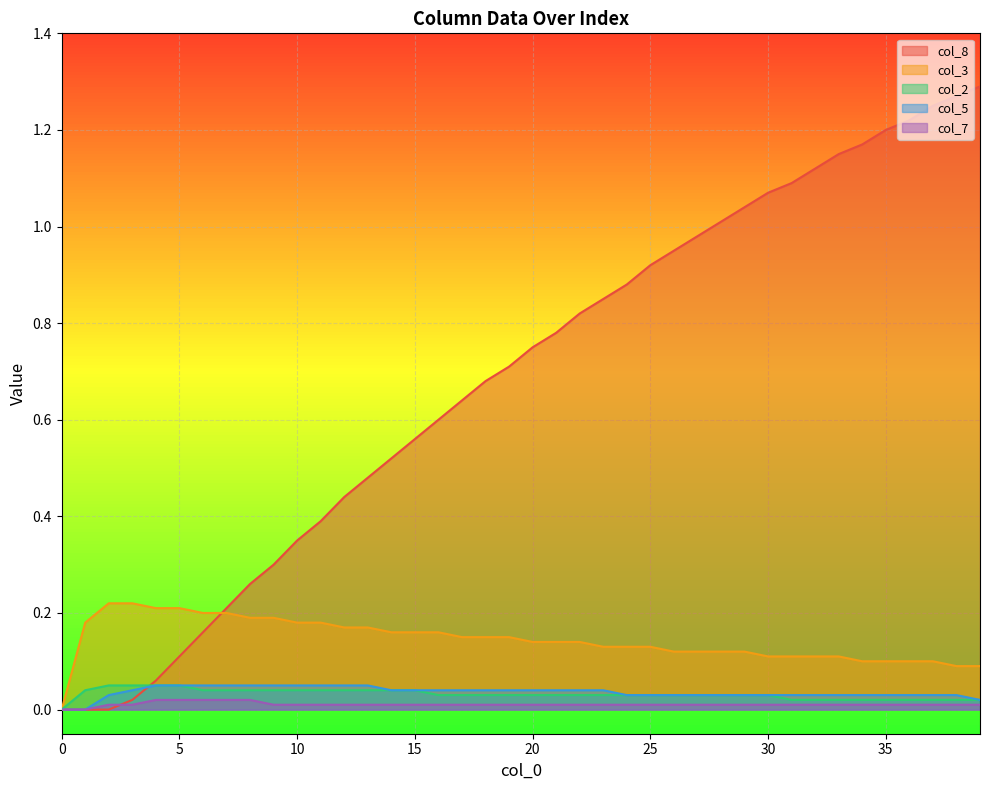

Between 24 and 11, which is larger?

24